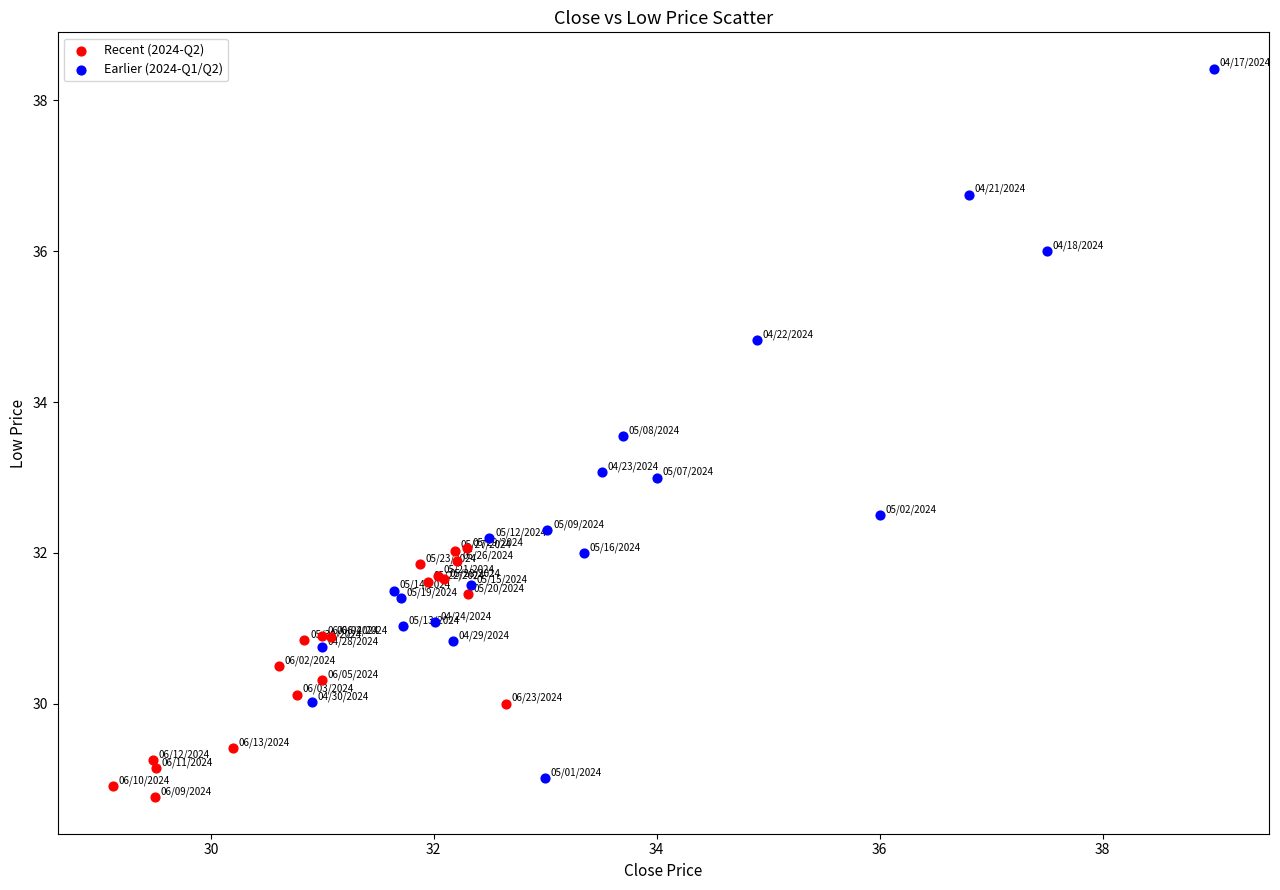

Which series reaches the maximum Y coordinate?

Earlier (2024-Q1/Q2)